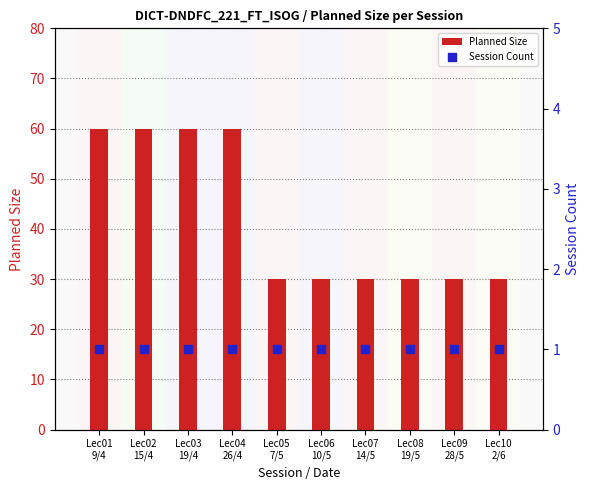

At how many categories does at least one series exceed 58?

4